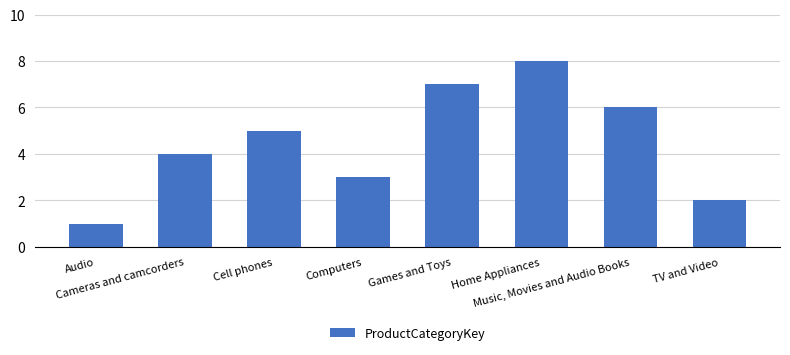

What is the difference between the maximum and minimum values?

7